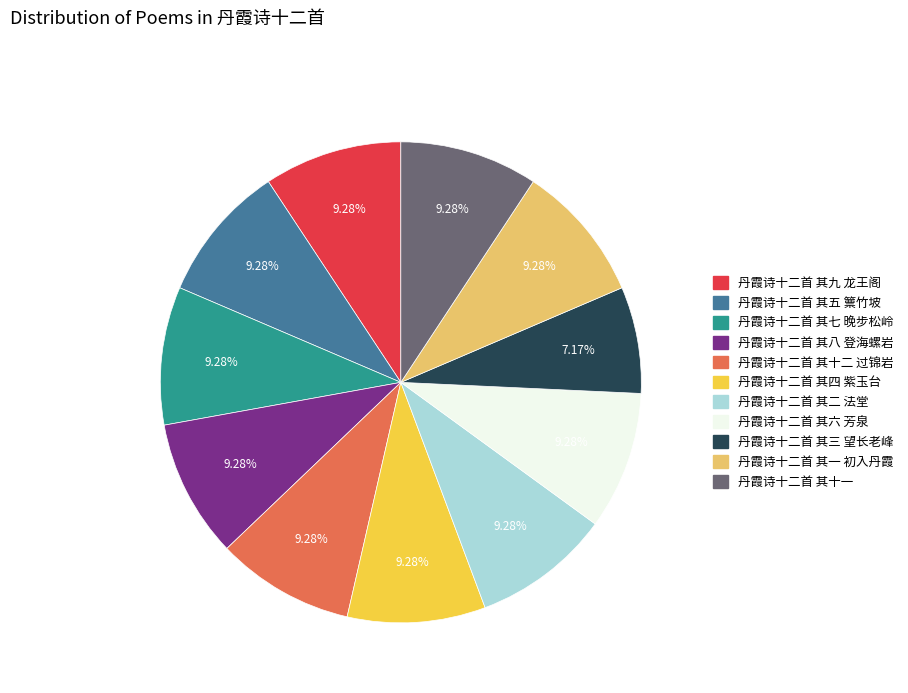

What percentage is NOT represented by 丹霞诗十二首 其四 紫玉台?

90.7%